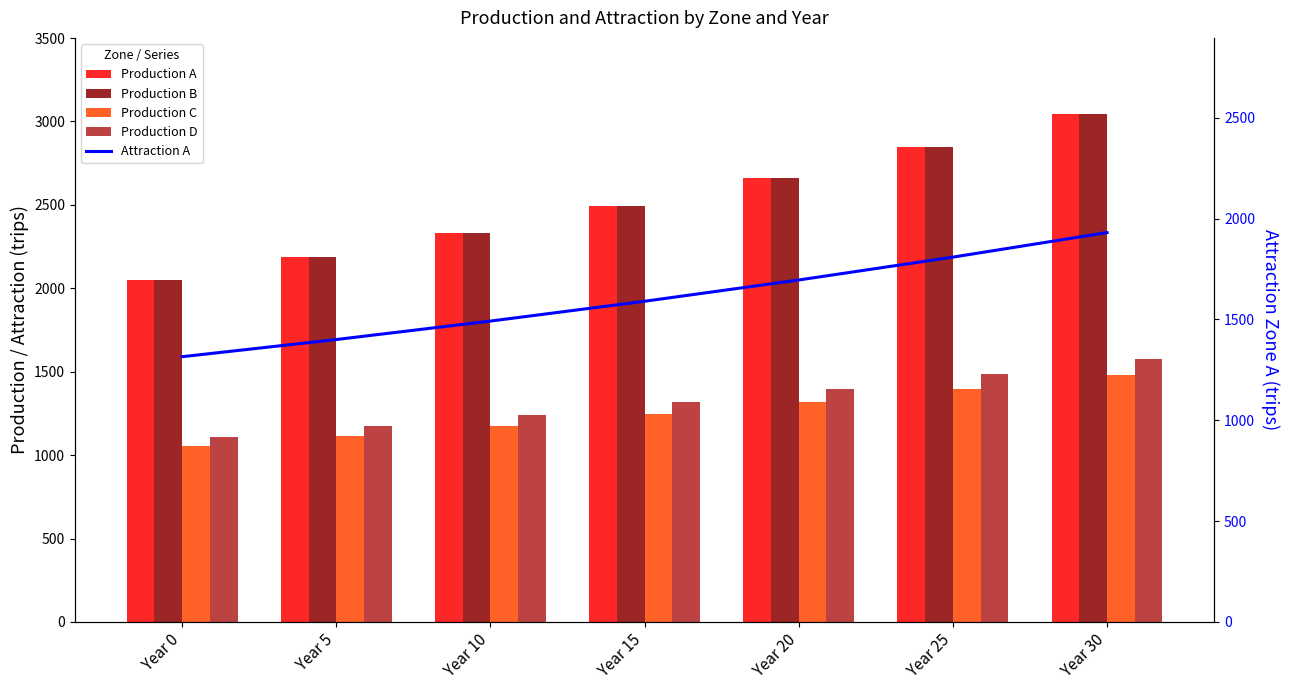

Reading left to right, what are all the values shown in this chart?

Production A: 2050.0	2186.7	2333.9	2492.4	2662.9	2846.5	3044.2
Production B: 2050.0	2186.7	2333.9	2492.4	2662.9	2846.5	3044.2
Production C: 1054.0	1113.0	1176.4	1244.5	1317.7	1396.3	1480.9
Production D: 1108.0	1172.7	1242.4	1317.3	1398.0	1484.8	1578.2
Attraction A: 1315.0	1400.2	1491.6	1589.8	1695.3	1808.7	1930.4